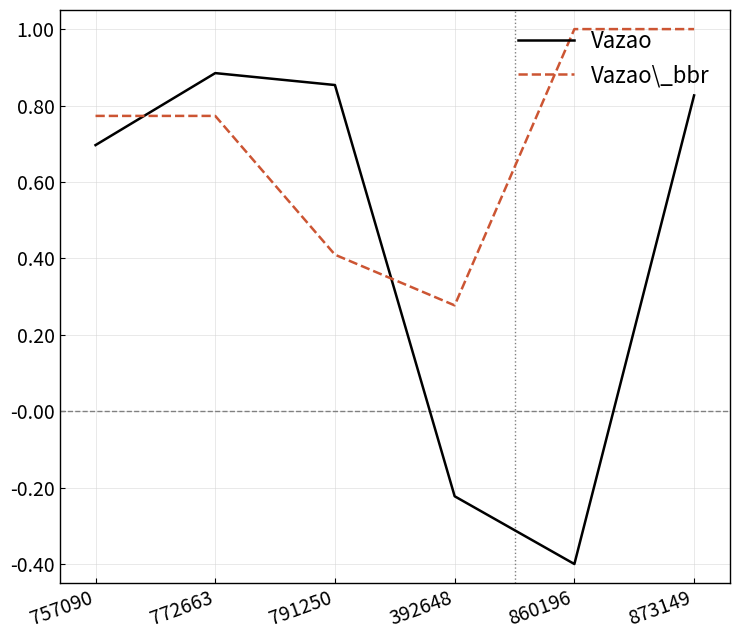

What position from the left is 860196?

5